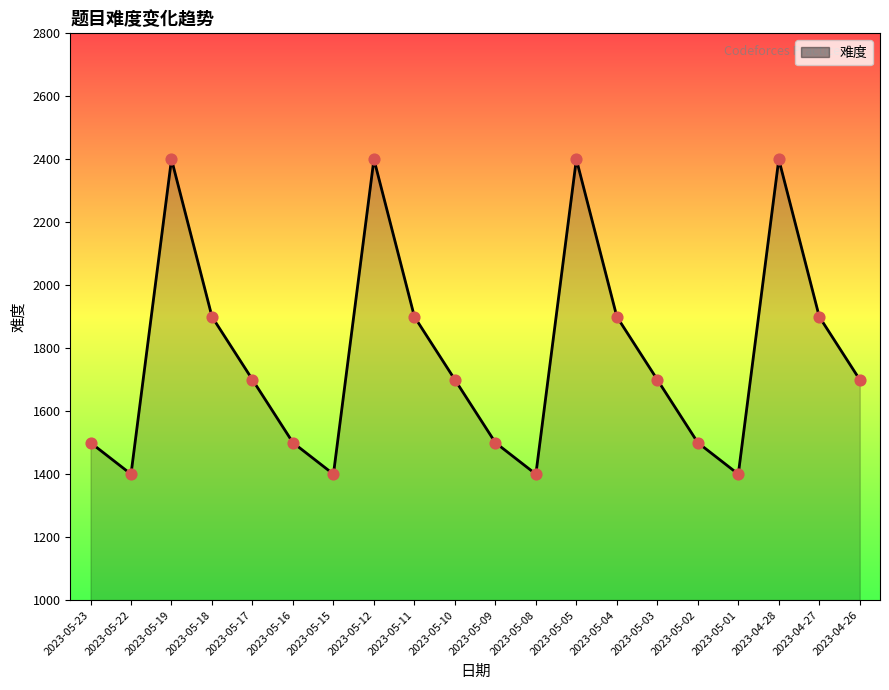

Which has a higher value, 2023-05-15 or 2023-05-17?

2023-05-17